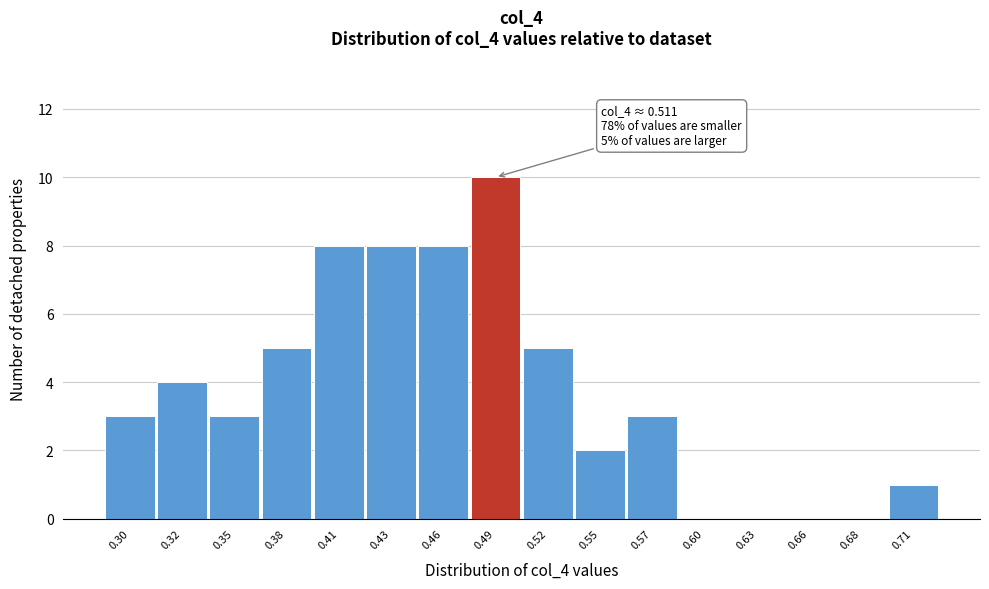

Reading right to left, what are all the values shown in this chart?

0.71=1	0.68=0	0.66=0	0.63=0	0.60=0	0.57=3	0.55=2	0.52=5	0.49=10	0.46=8	0.43=8	0.41=8	0.38=5	0.35=3	0.32=4	0.30=3